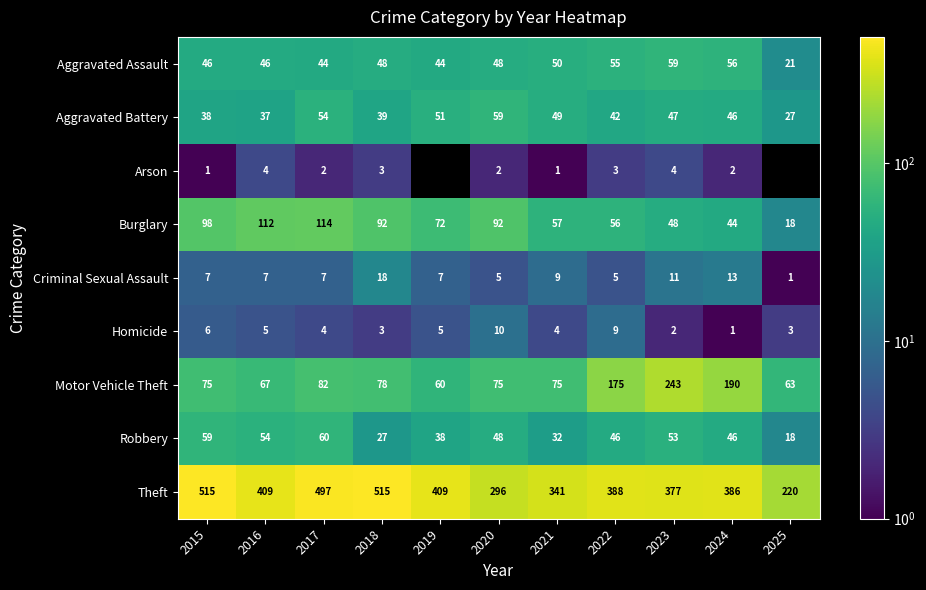

What is the total value across all series at 2022?

779